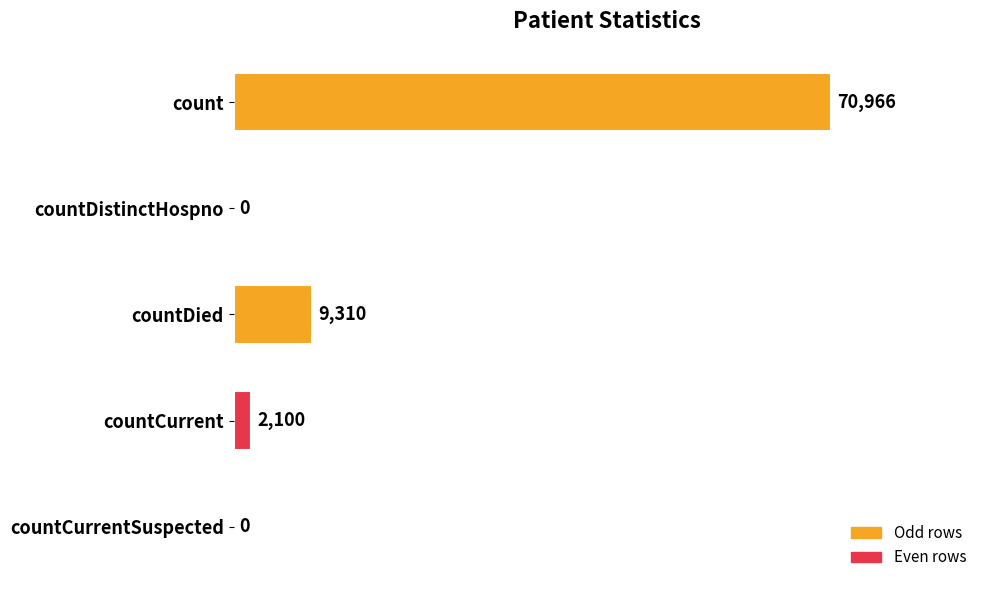

The chart shows a value of 46602 at countCurrentSuspected. True or false?

False